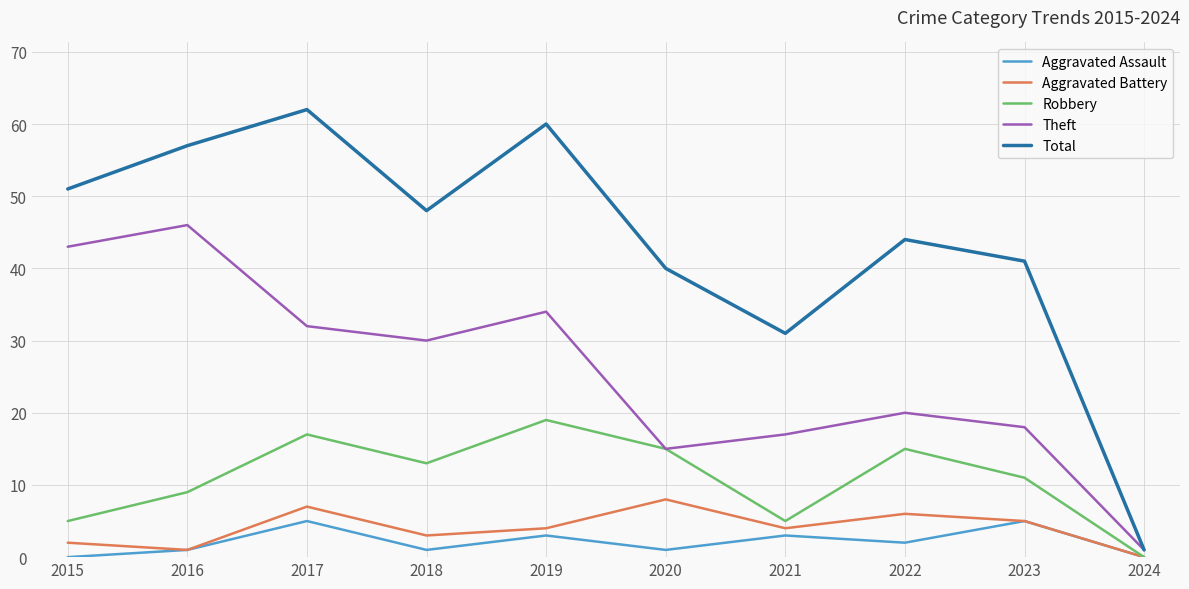

The value of Aggravated Battery at 2017 is 2. True or false?

False